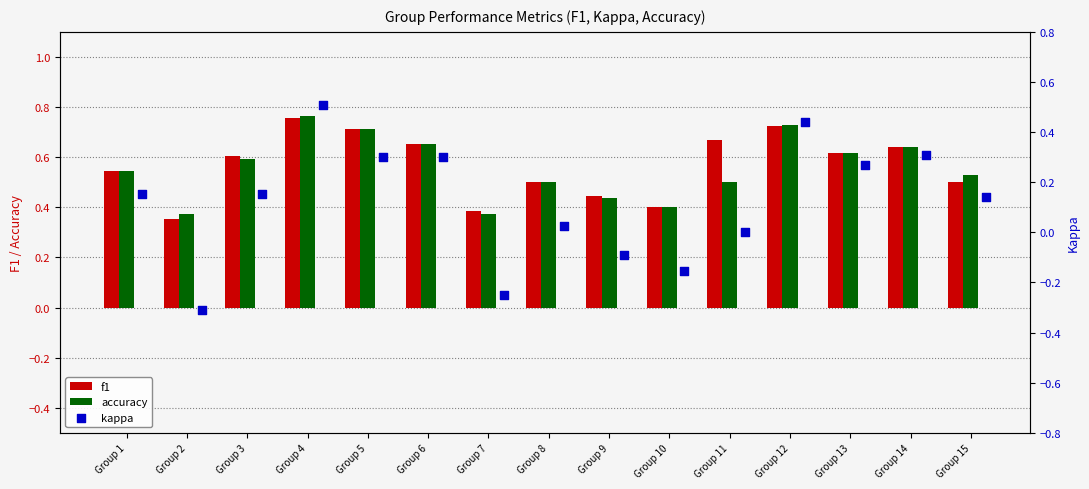

Is the value of f1 at Group 12 greater than the value of accuracy at Group 13?

Yes